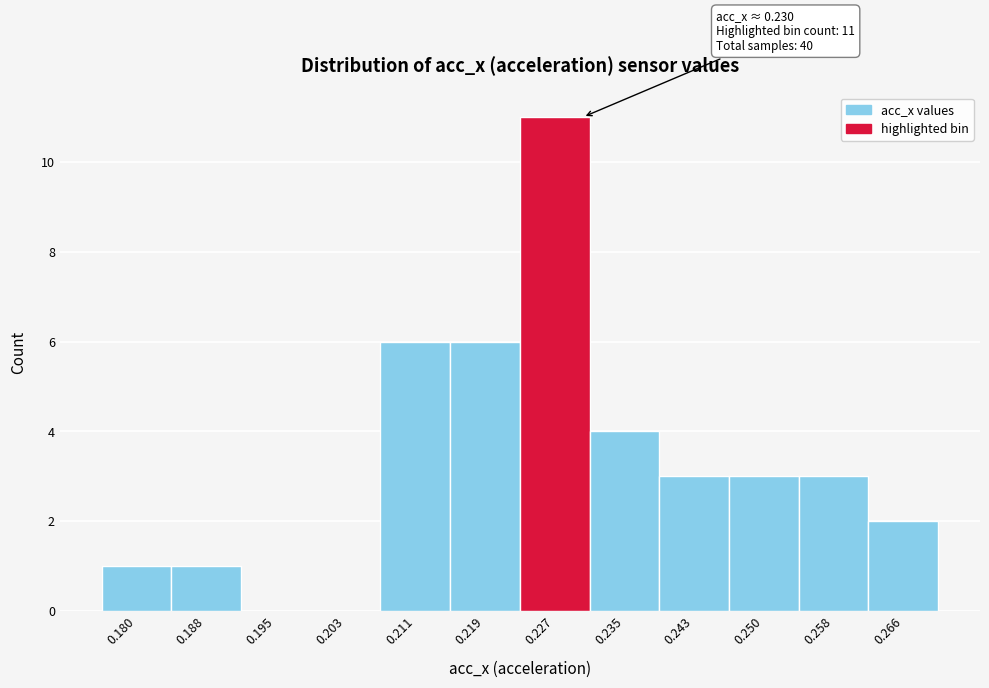

Which range on the x-axis has the tallest bar?

0.223 to 0.231